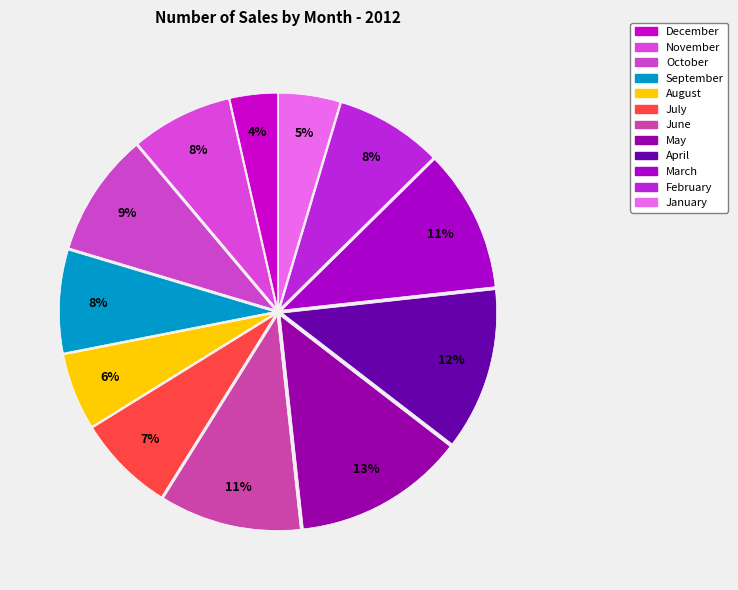

Which slice is the largest?

May